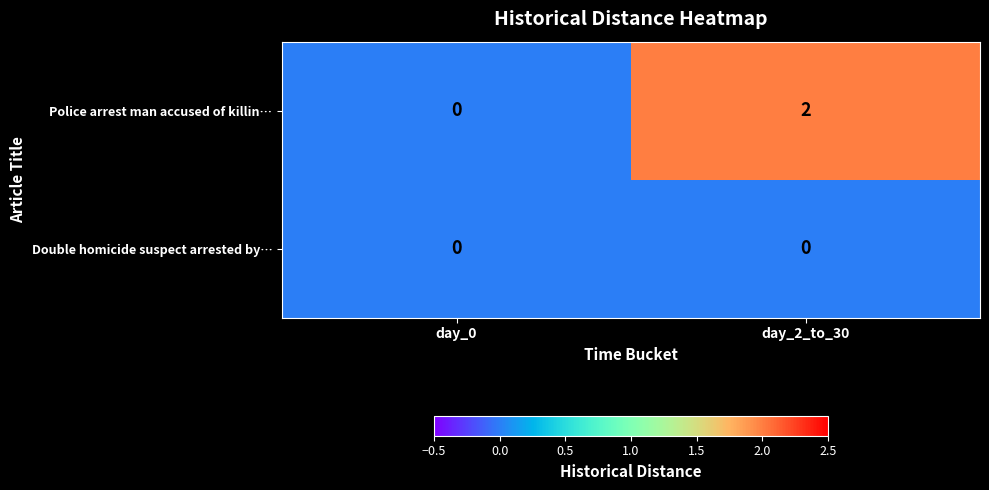

True or false: Double homicide suspect arrested by… has a value of 0 at day_2_to_30.

True